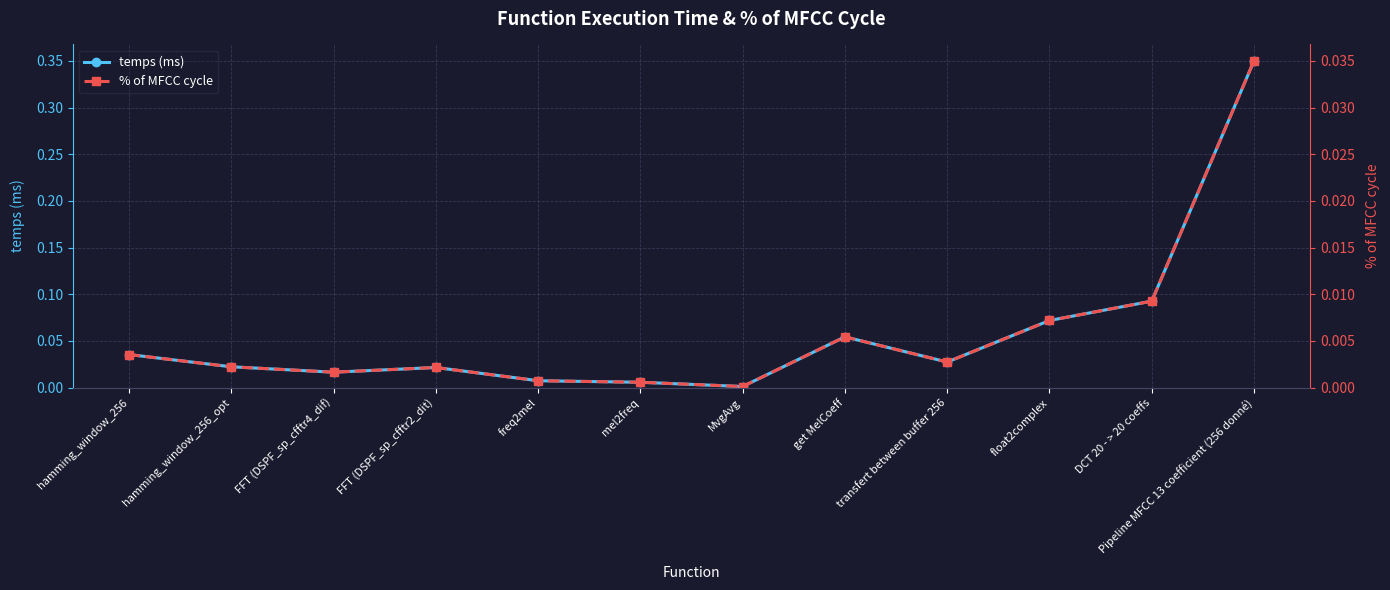

Reading left to right, extract all data points from this chart.

temps (ms): hamming_window_256=0.0	hamming_window_256_opt=0.0	FFT (DSPF_sp_cfftr4_dif)=0.0	FFT (DSPF_sp_cfftr2_dit)=0.0	freq2mel=0.0	mel2freq=0.0	MvgAvg=0.0	get MelCoeff=0.1	transfert between buffer 256=0.0	float2complex=0.1	DCT 20 - > 20 coeffs=0.1	Pipeline MFCC 13 coefficient (256 donné)=0.4
% of MFCC cycle: hamming_window_256=0.0	hamming_window_256_opt=0.0	FFT (DSPF_sp_cfftr4_dif)=0.0	FFT (DSPF_sp_cfftr2_dit)=0.0	freq2mel=0.0	mel2freq=0.0	MvgAvg=0.0	get MelCoeff=0.0	transfert between buffer 256=0.0	float2complex=0.0	DCT 20 - > 20 coeffs=0.0	Pipeline MFCC 13 coefficient (256 donné)=0.0